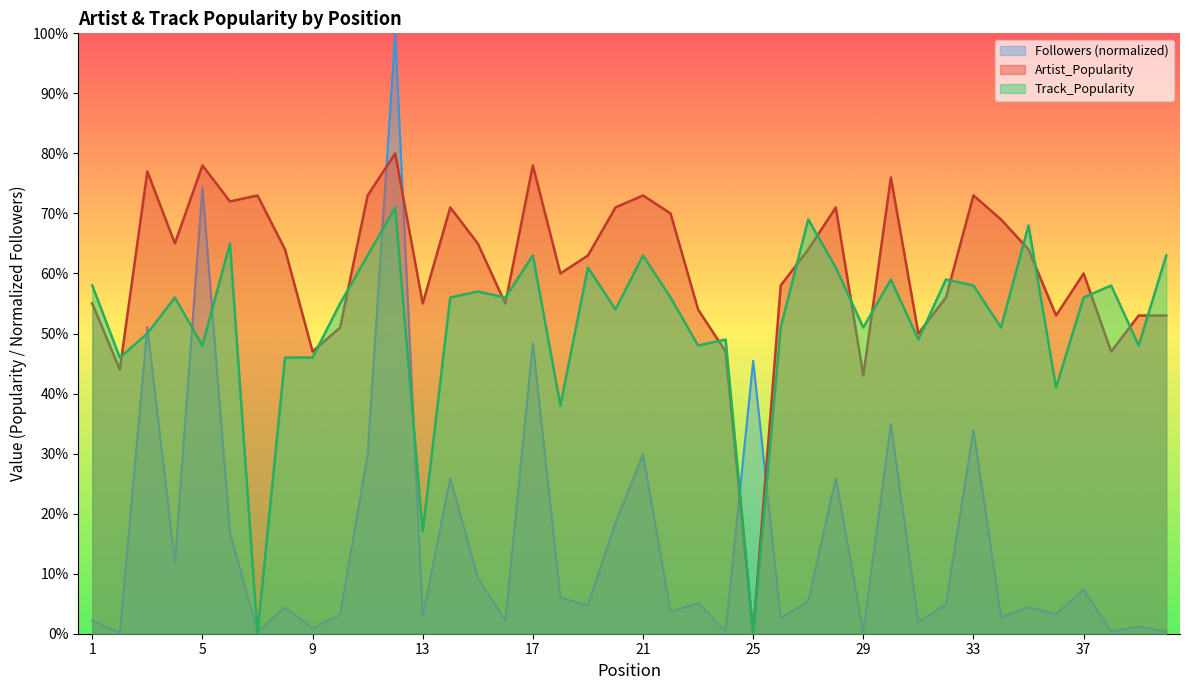

Which series has the largest total across all categories?

Artist_Popularity